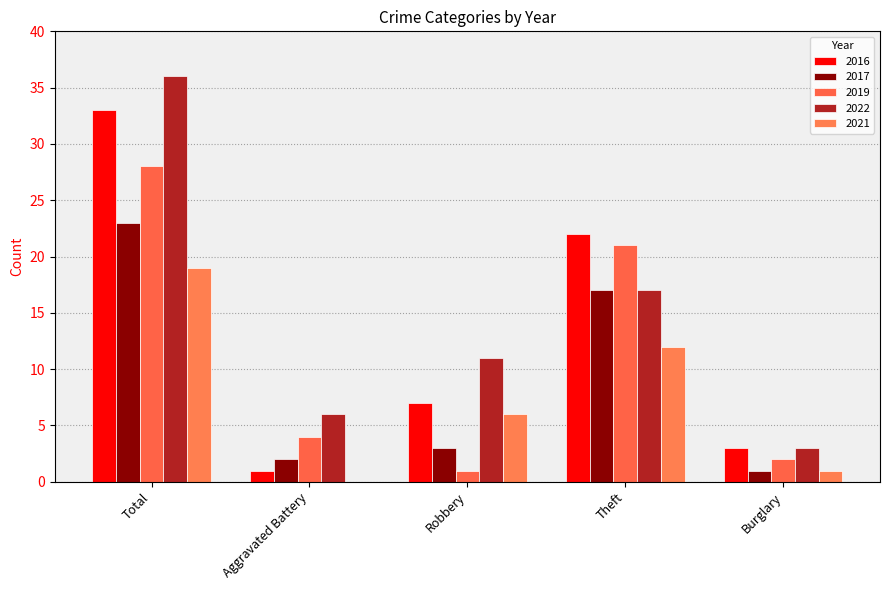

How many groups of bars are there?

5